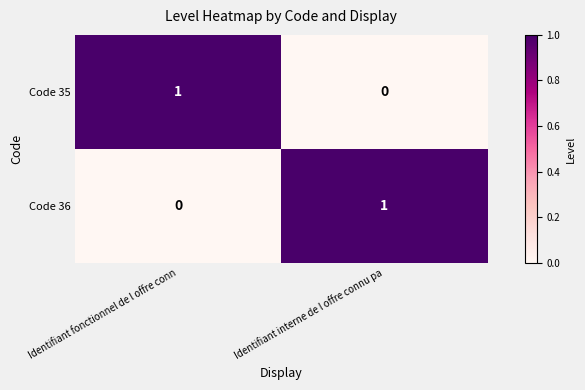

Reading right to left, transcribe all the data shown in this chart.

Code 35: 0	1
Code 36: 1	0